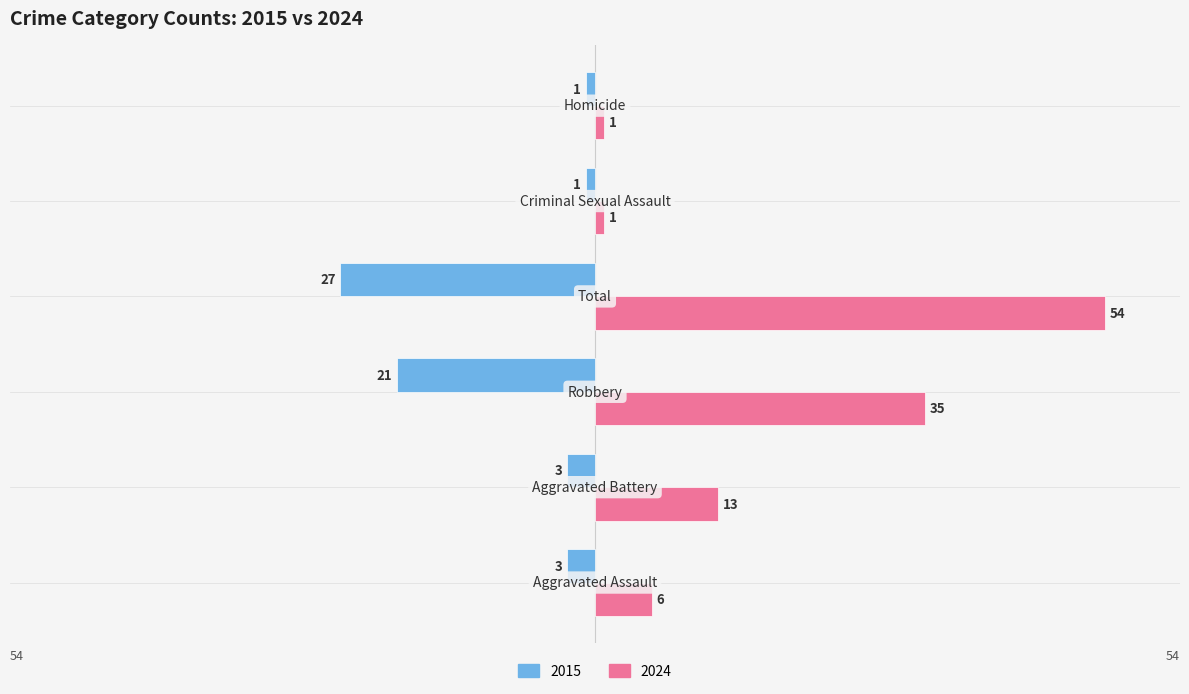

At how many categories does at least one series exceed 37?

1